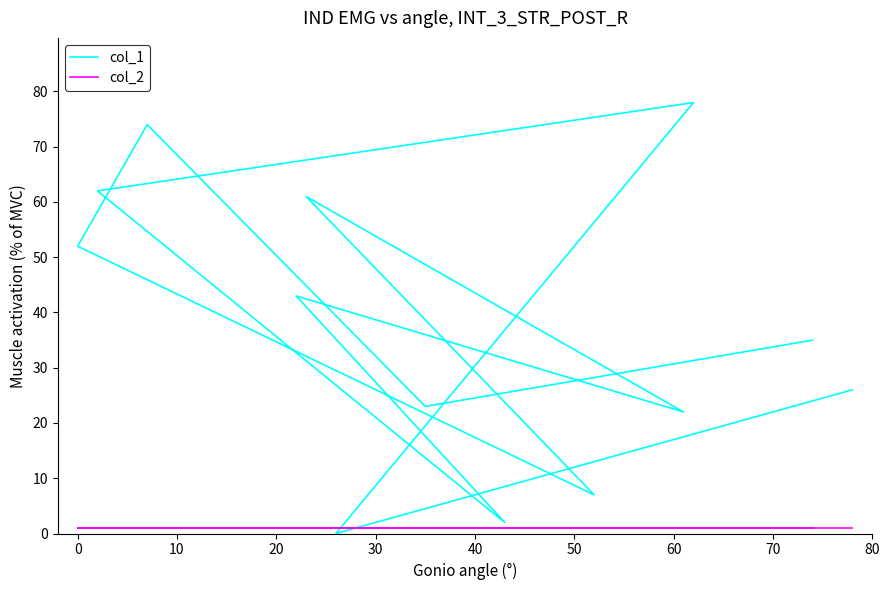

Is the value of col_1 at 10 greater than the value of col_2 at 0?

Yes